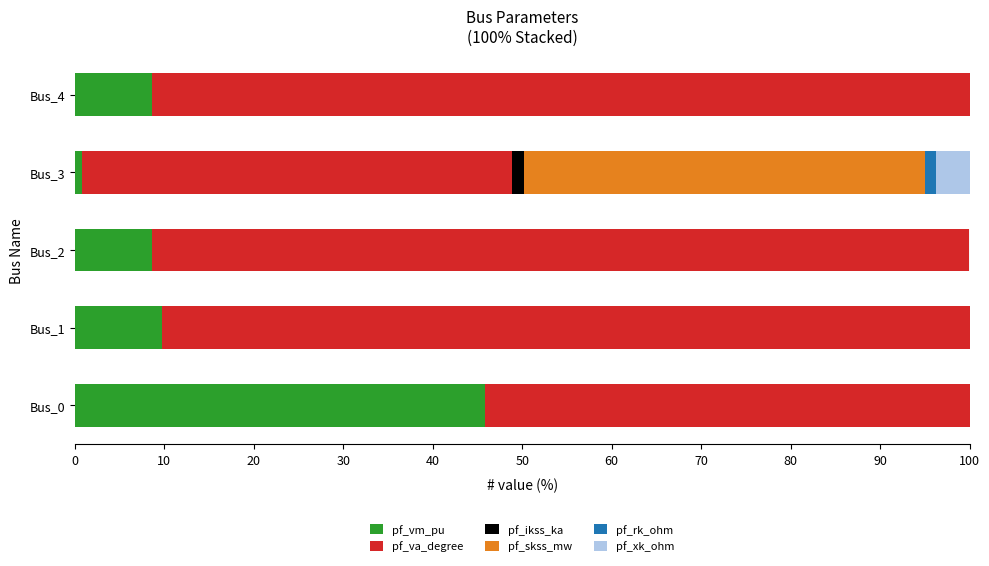

What is the total value across all series at Bus_1?

100.0